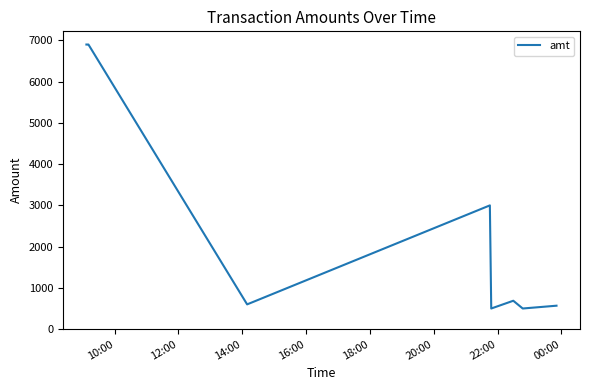

What is the difference between the maximum and minimum values?

6400